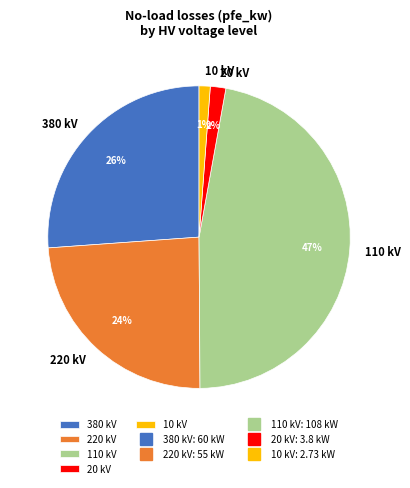

To the nearest percent, what percentage of the pie is 380 kV?

26%